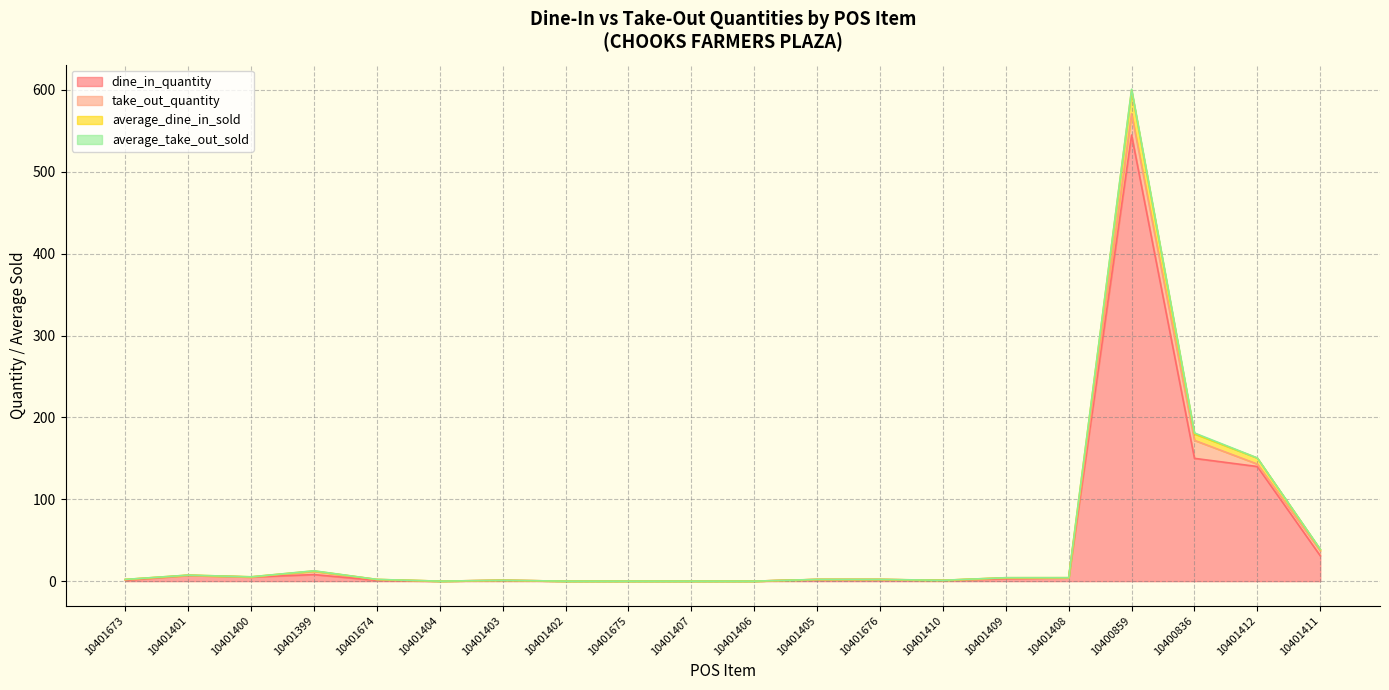

At which label does average_dine_in_sold reach its peak?

10400859